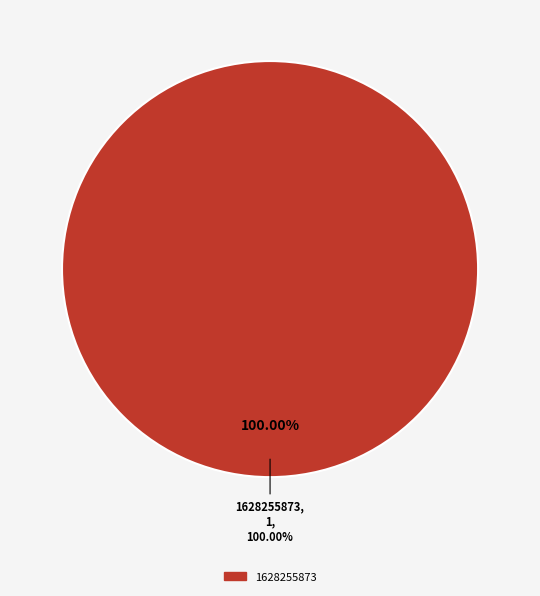

What is the largest slice in the pie chart?

1628255873